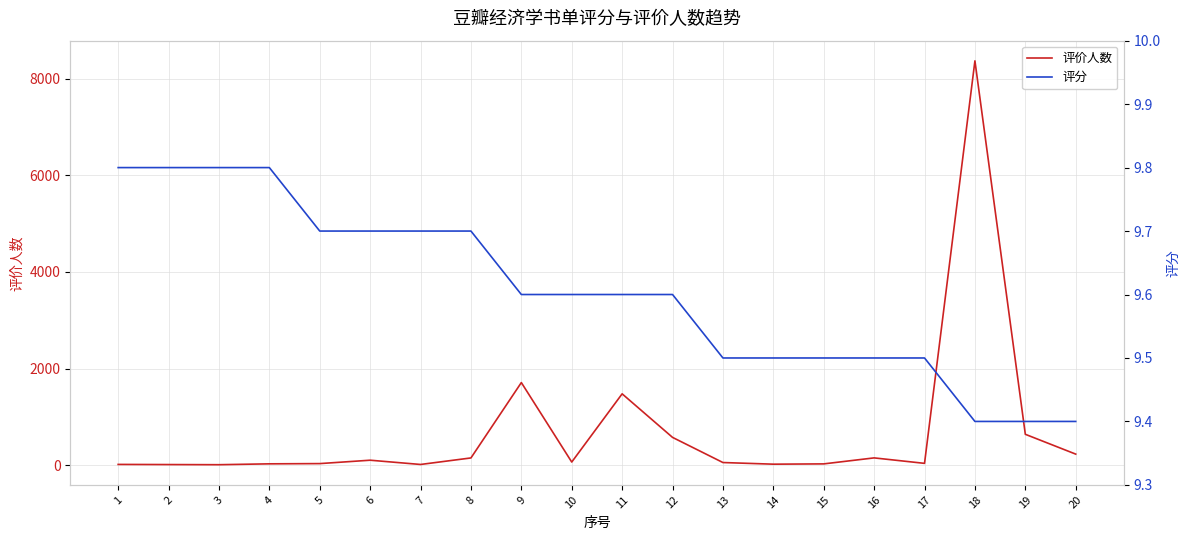

Does the chart display data point markers on the line(s)?

No